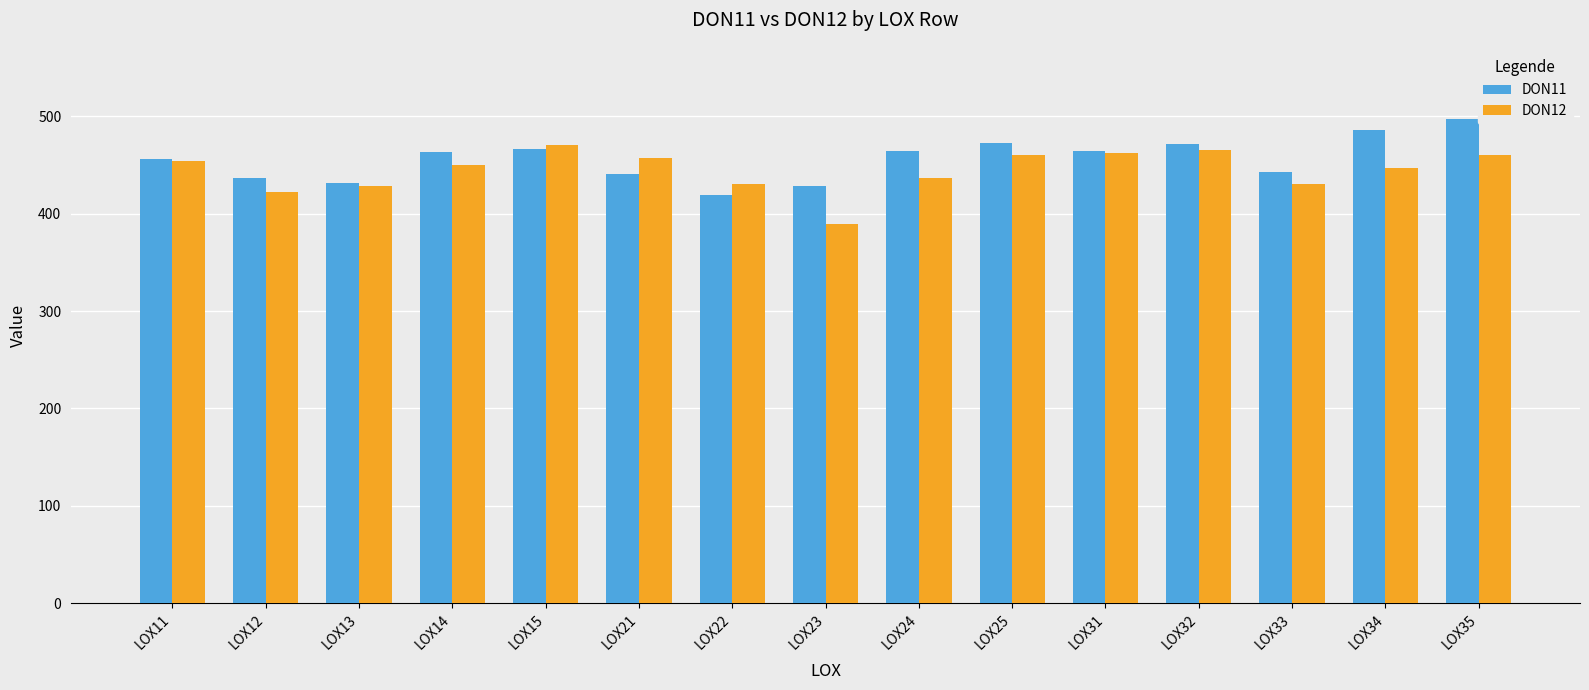

Is it true that DON11 equals 124.0 at LOX22?

False